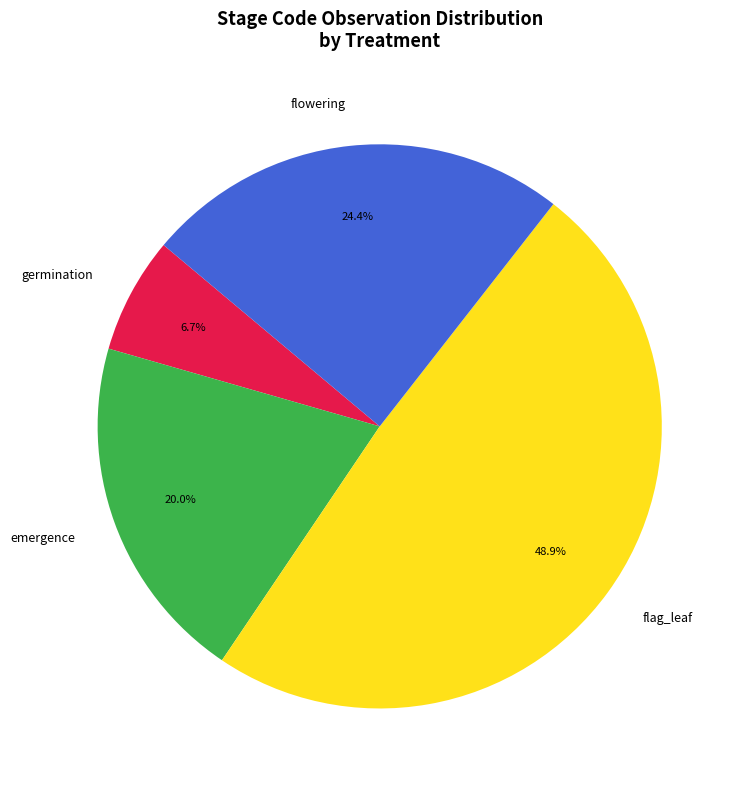

How much of the chart is everything except germination?

93.3%